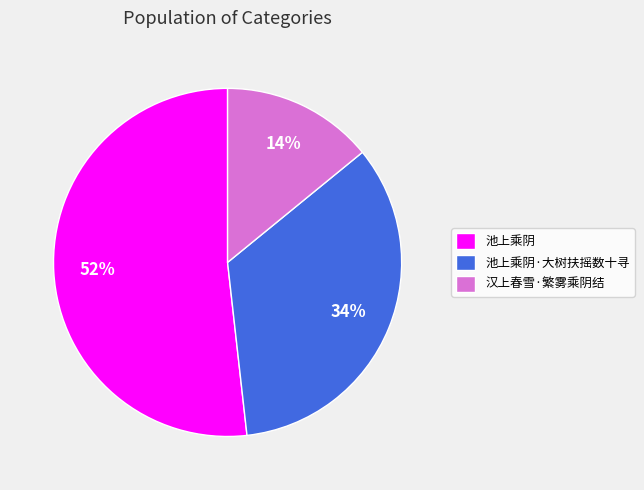

Rank the categories by value from lowest to highest.

汉上春雪·繁雾乘阴结, 池上乘阴·大树扶摇数十寻, 池上乘阴